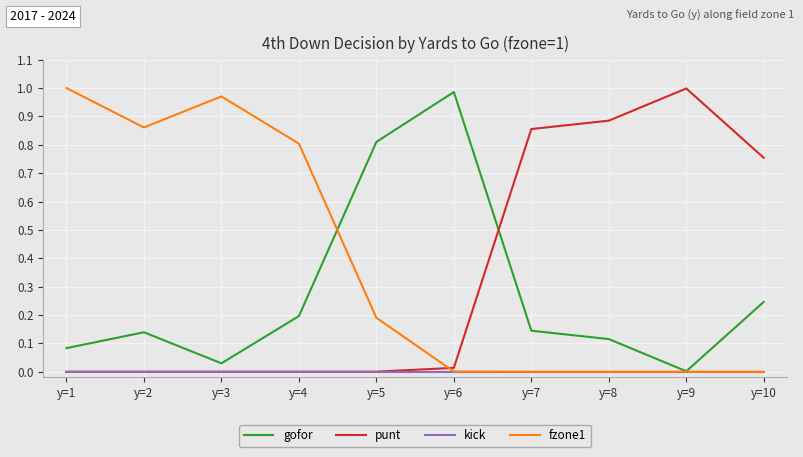

Which series ends up on top after the final intersection of punt and fzone1?

punt